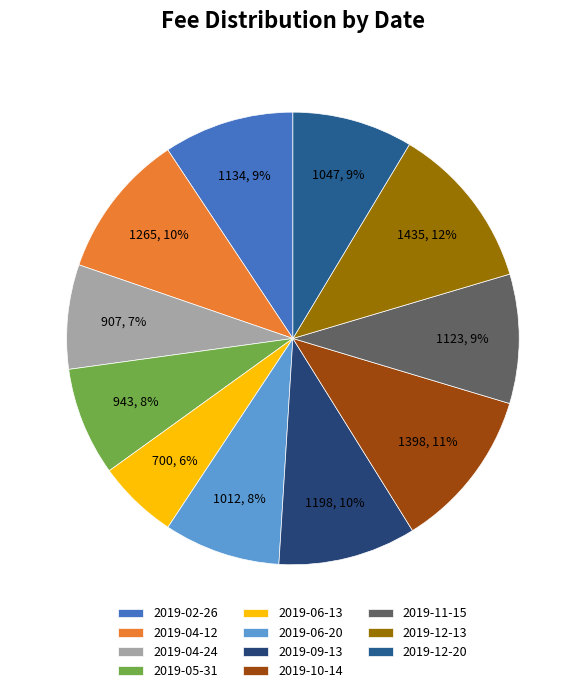

Is there a majority slice in this chart?

No